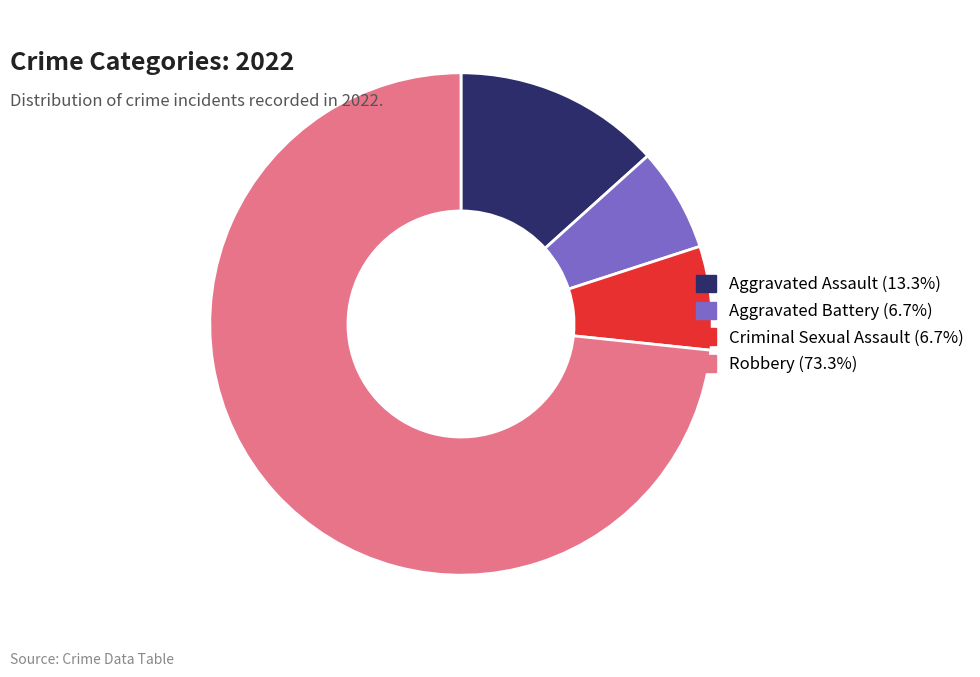

What is the largest slice in the pie chart?

Robbery